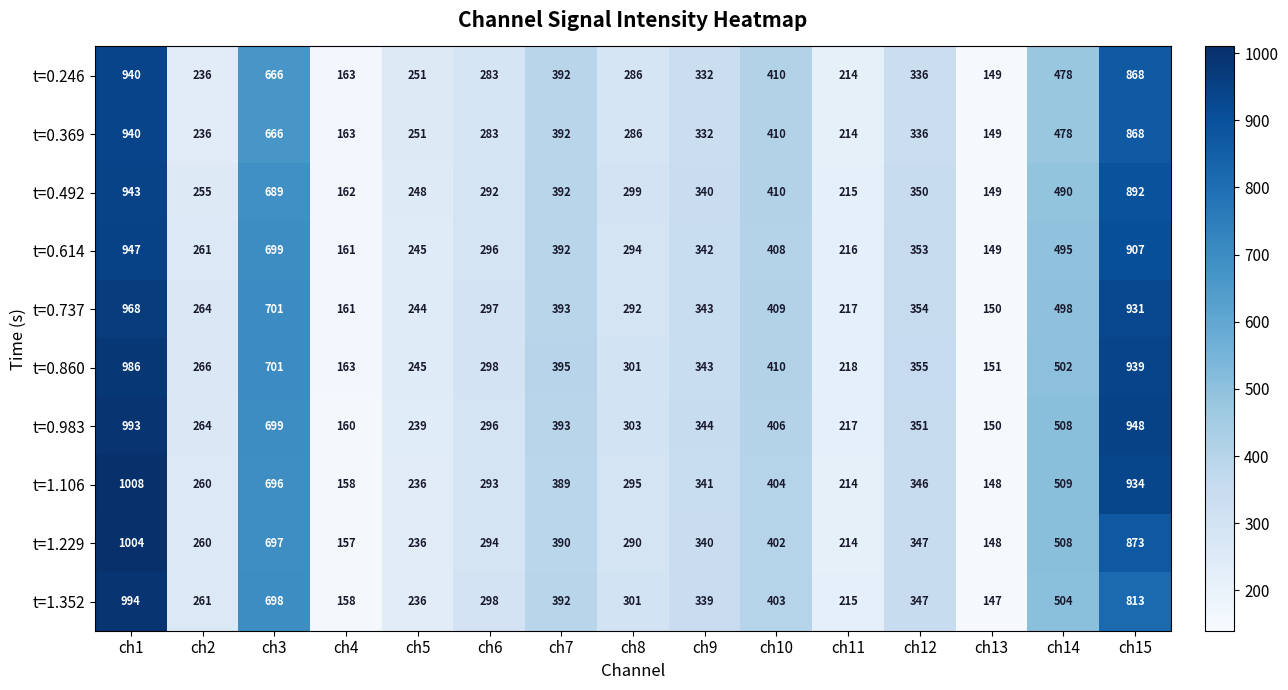

Is it true that t=0.737 equals 150 at ch13?

True